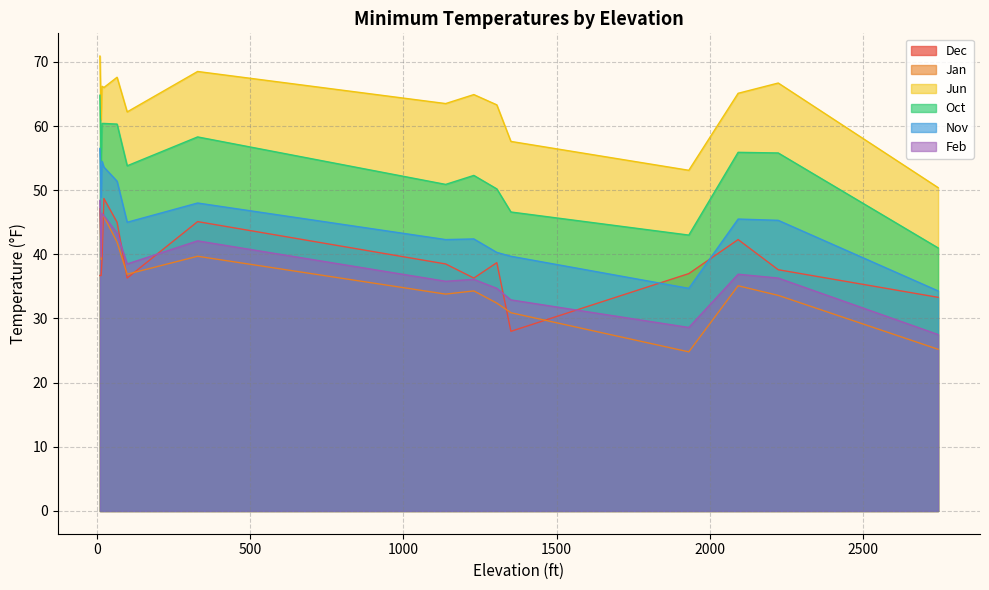

Which series has the largest range (max minus min)?

Oct